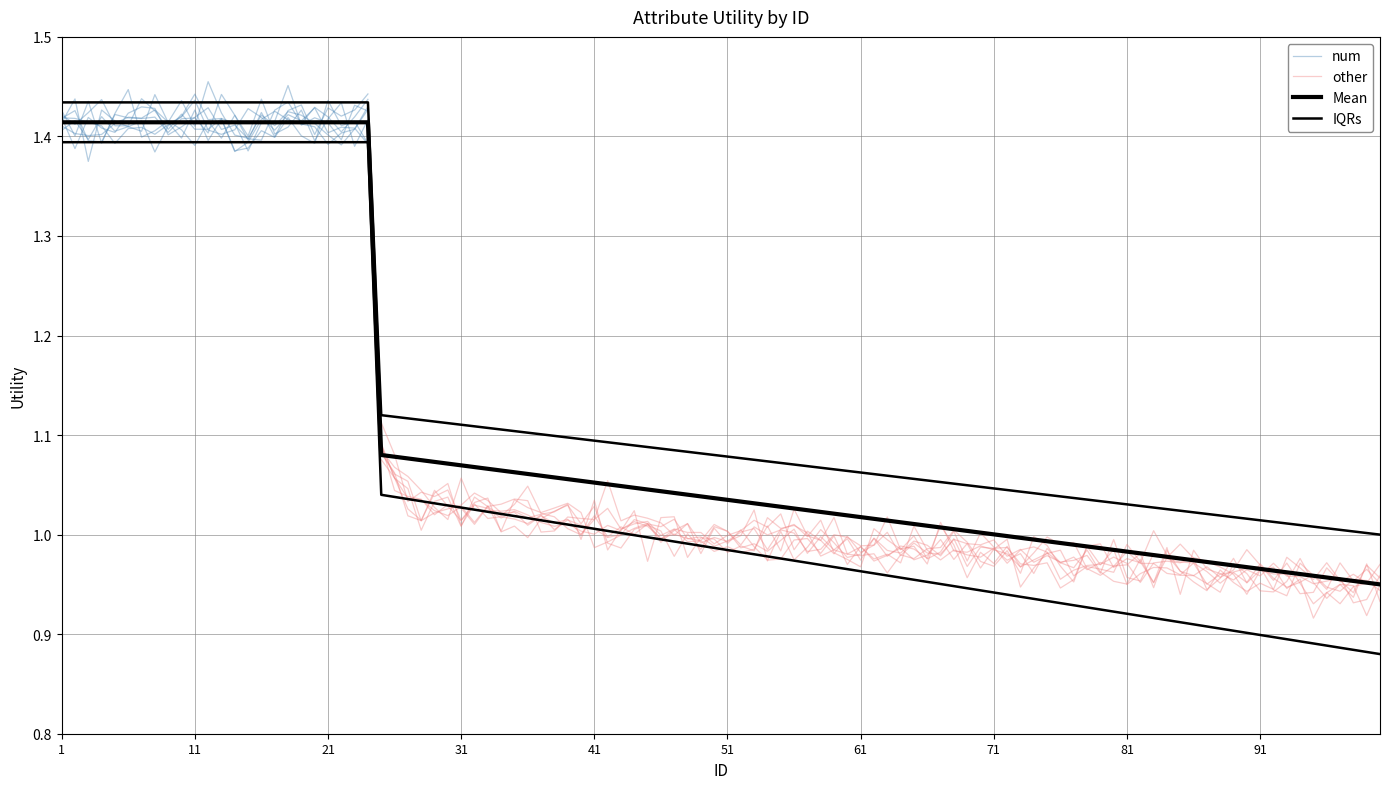

Rank the series at 6 from highest to lowest value.

num, other